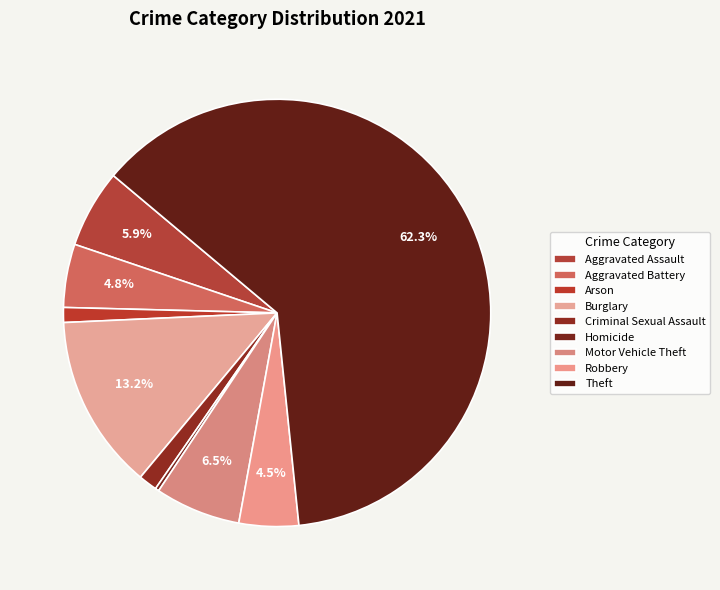

Is Motor Vehicle Theft the majority of the pie?

No